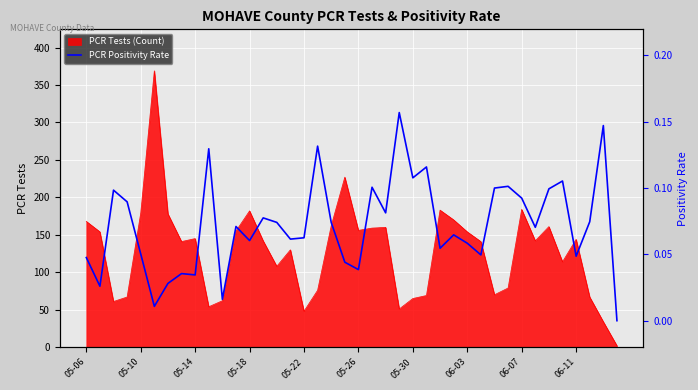

Does the chart display data point markers on the line(s)?

No